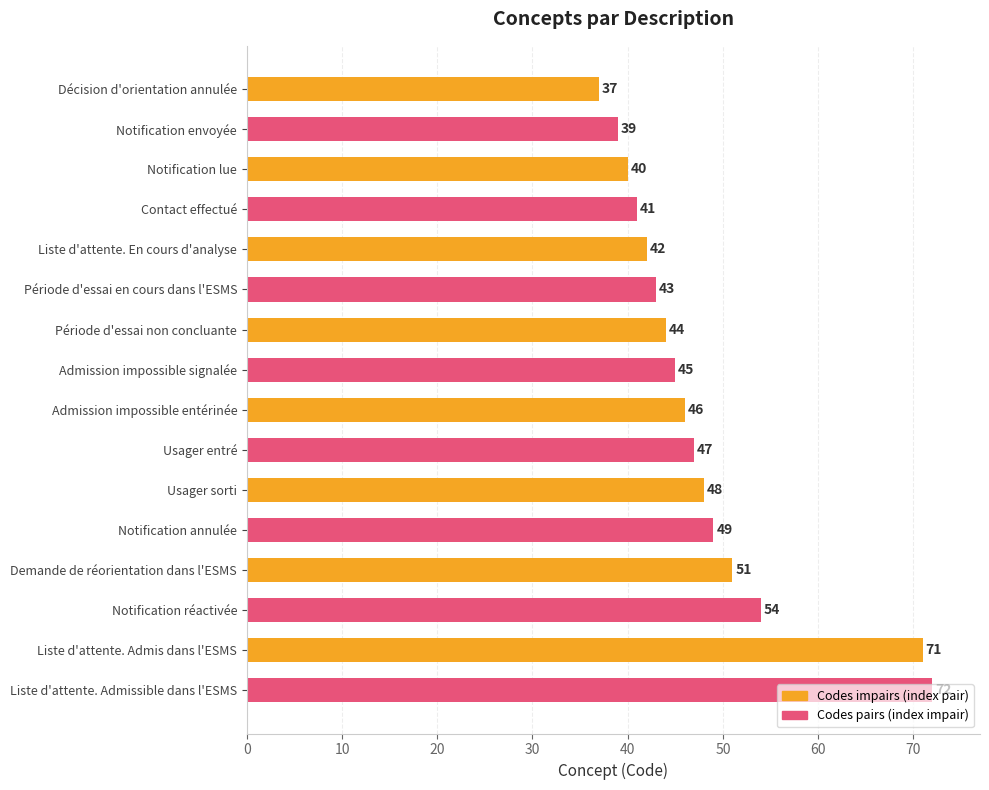

Rank the categories by value from highest to lowest.

Liste d'attente. Admissible dans l'ESMS, Liste d'attente. Admis dans l'ESMS, Notification réactivée, Demande de réorientation dans l'ESMS, Notification annulée, Usager sorti, Usager entré, Admission impossible entérinée, Admission impossible signalée, Période d'essai non concluante, Période d'essai en cours dans l'ESMS, Liste d'attente. En cours d'analyse, Contact effectué, Notification lue, Notification envoyée, Décision d'orientation annulée